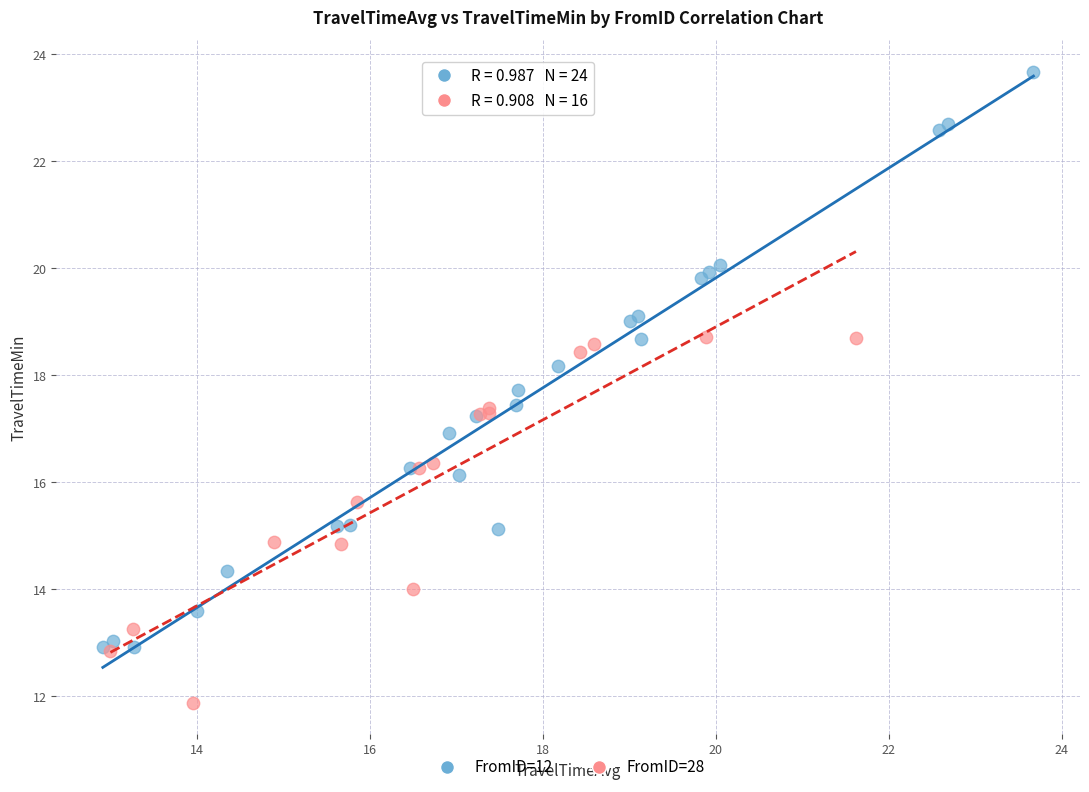

Which series has the largest Y range (max minus min)?

FromID=12